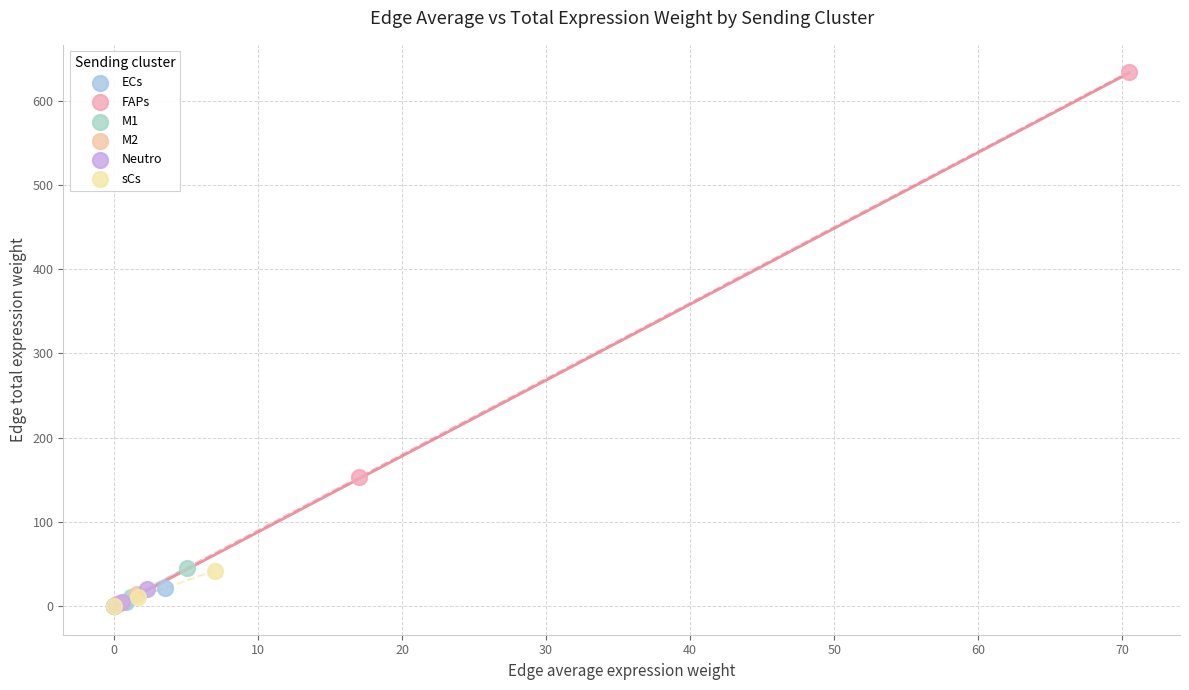

What are all the series names shown in the legend?

ECs, FAPs, M1, M2, Neutro, sCs